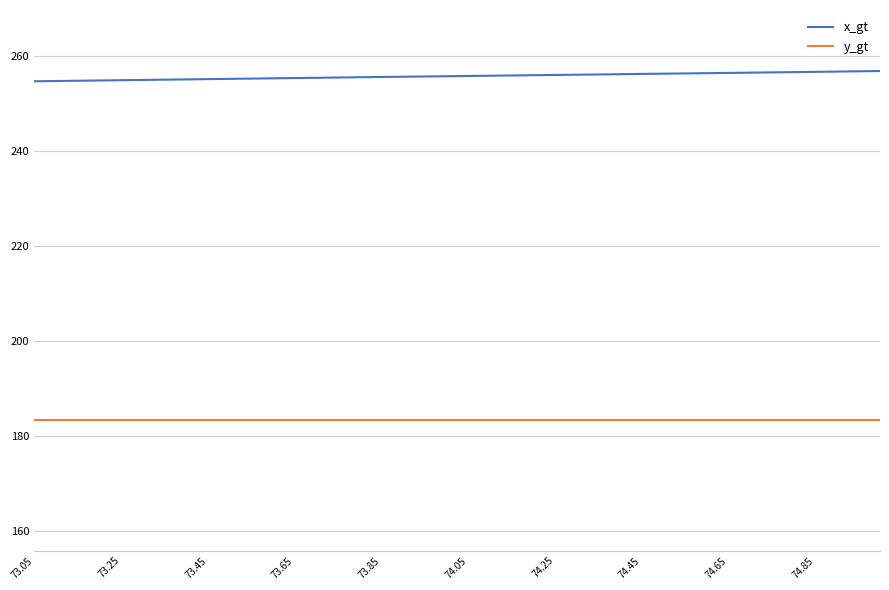

List the series in order of their peak value, lowest first.

y_gt, x_gt